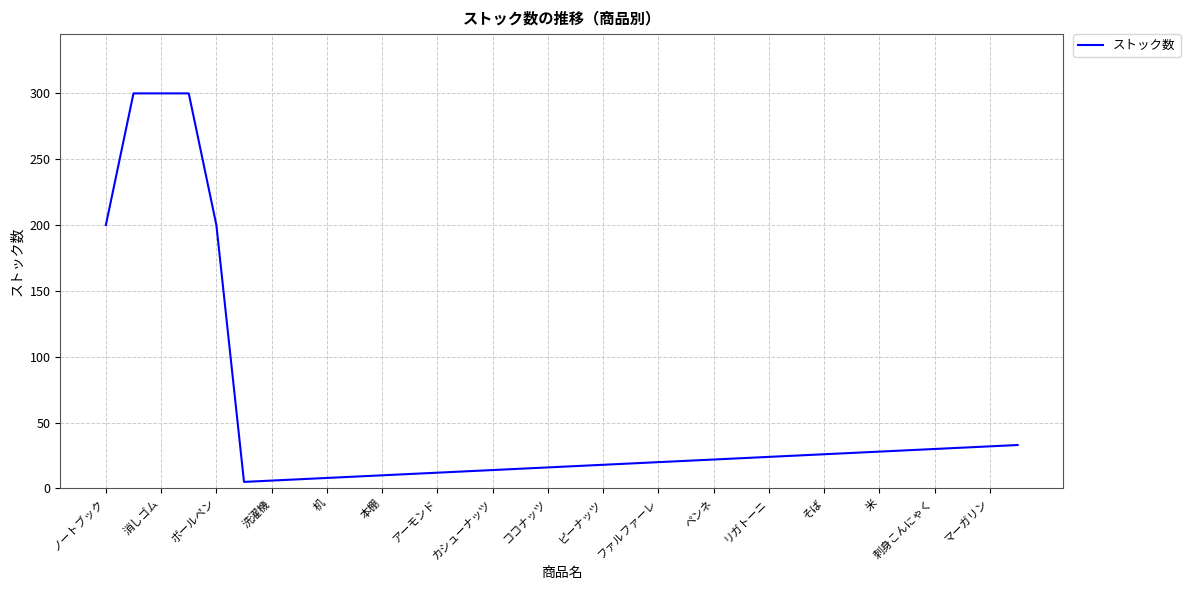

What is the maximum value shown in the chart?

300